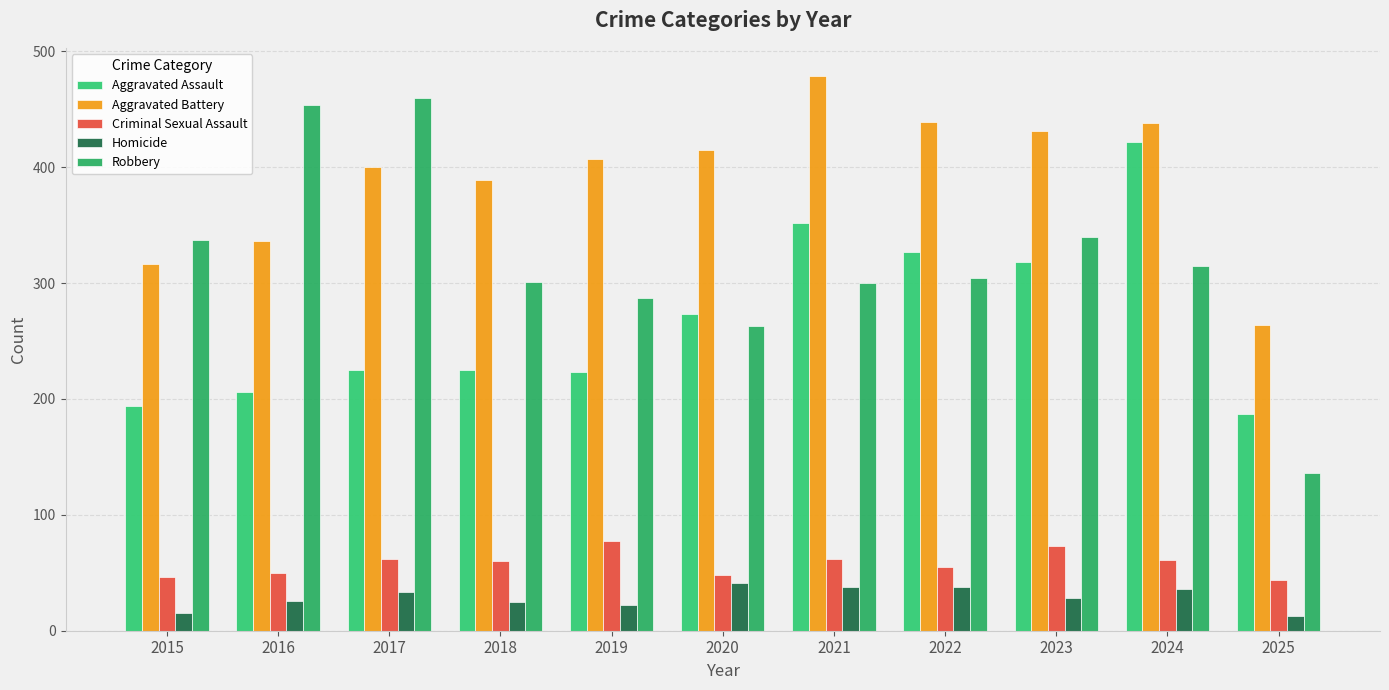

What is the total value across all series at 2016?

1072